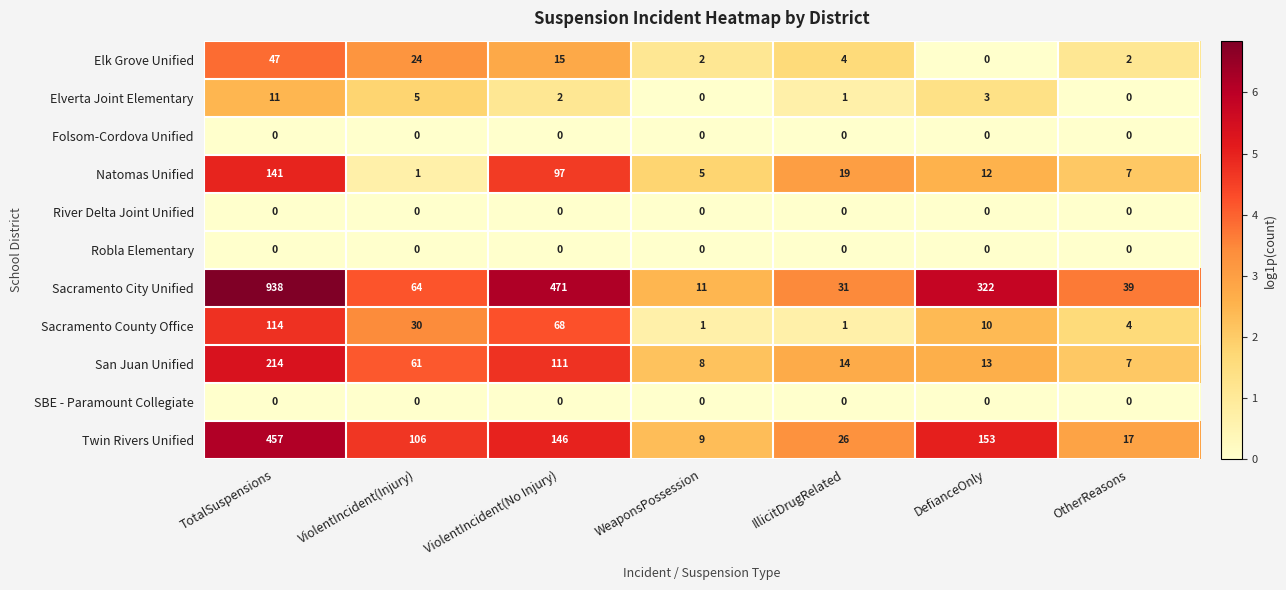

At which label is Twin Rivers Unified closest to 233?

DefianceOnly